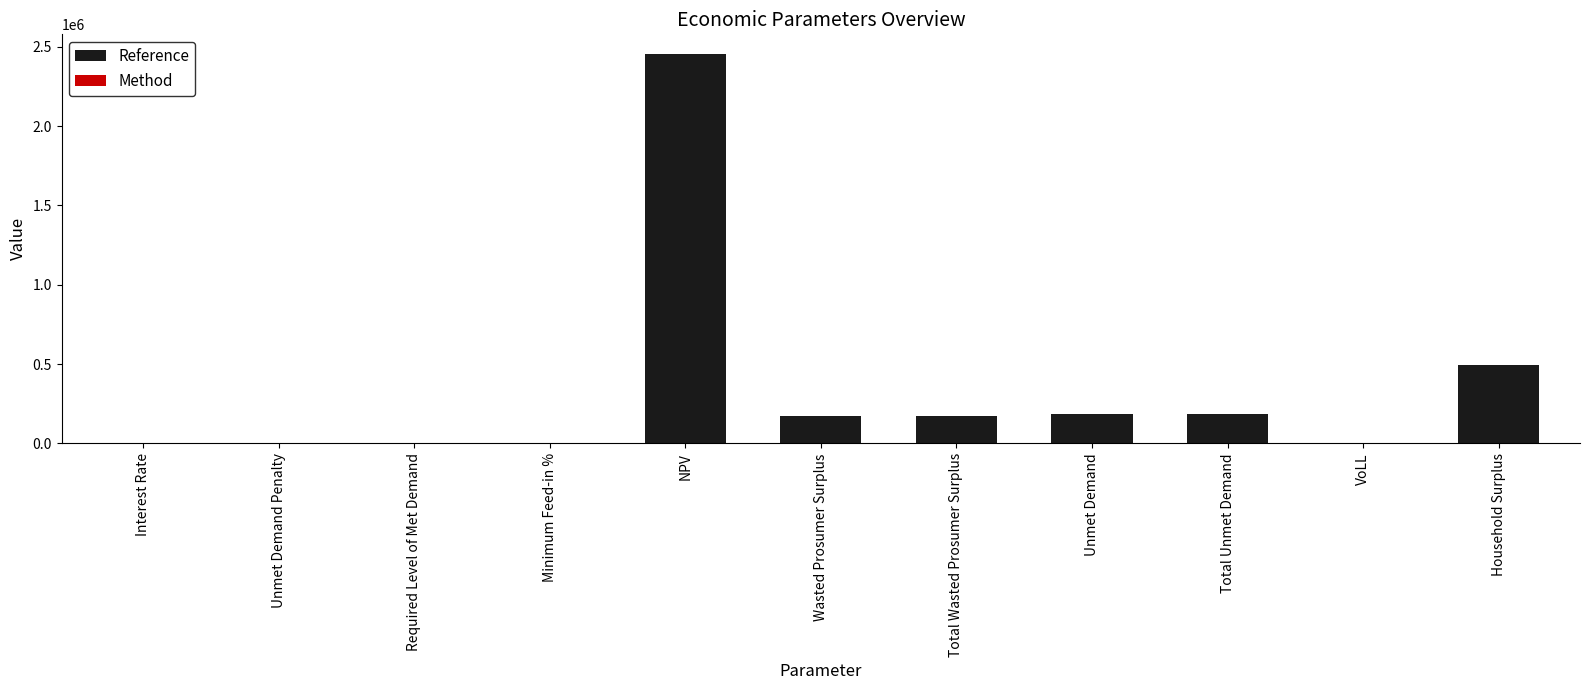

The chart shows a value of 270878.7 at Total Unmet Demand. True or false?

False